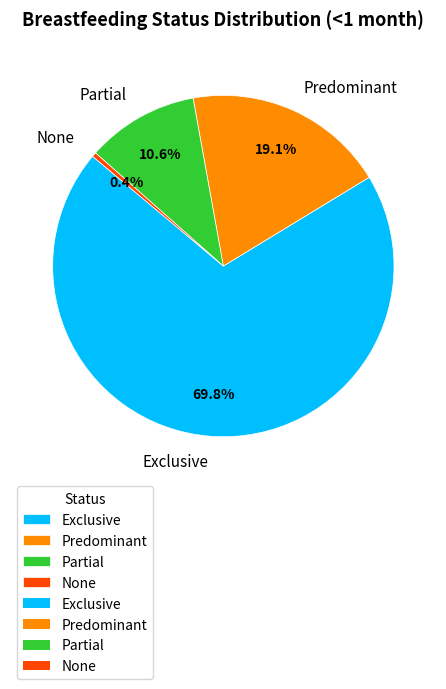

Which slice is the smallest?

None